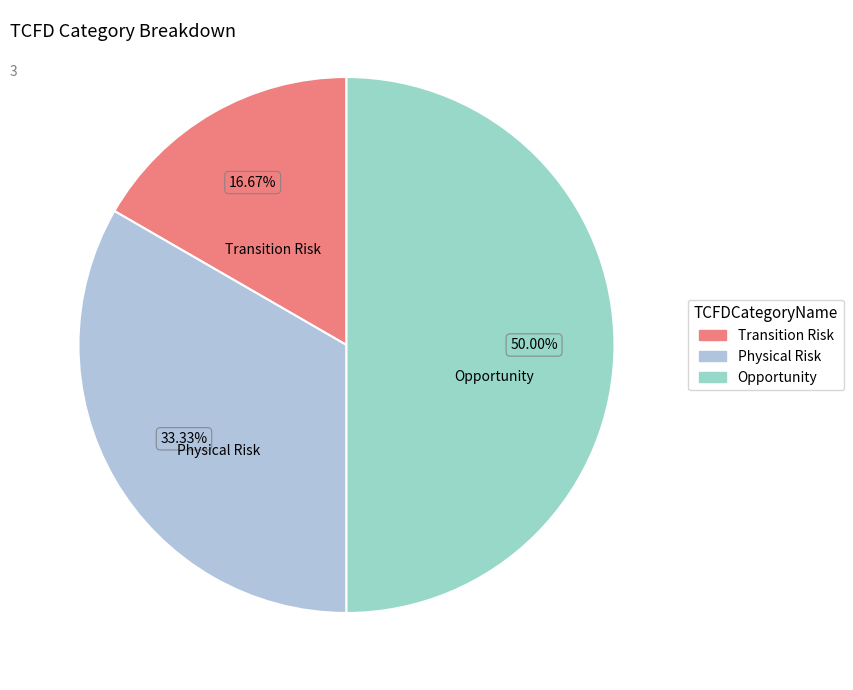

To the nearest percent, what is the combined percentage of Opportunity and Physical Risk?

83%